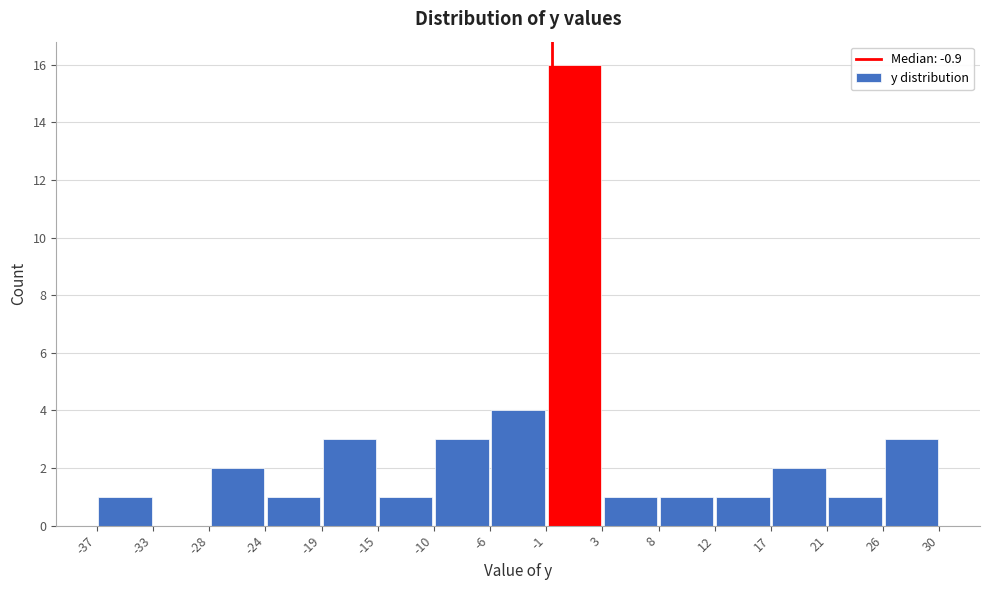

Reading left to right, list every bar in this chart as the range it spans on the x-axis followed by its height. The values are not printed on the chart, so give them approximately, as read against the axis.

-37 to -33: 1
-33 to -28: 0
-28 to -24: 2
-24 to -19: 1
-19 to -15: 3
-15 to -10: 1
-10 to -6: 3
-6 to -1: 4
-1 to 3: 16
3 to 8: 1
8 to 12: 1
12 to 17: 1
17 to 21: 2
21 to 26: 1
26 to 30: 3